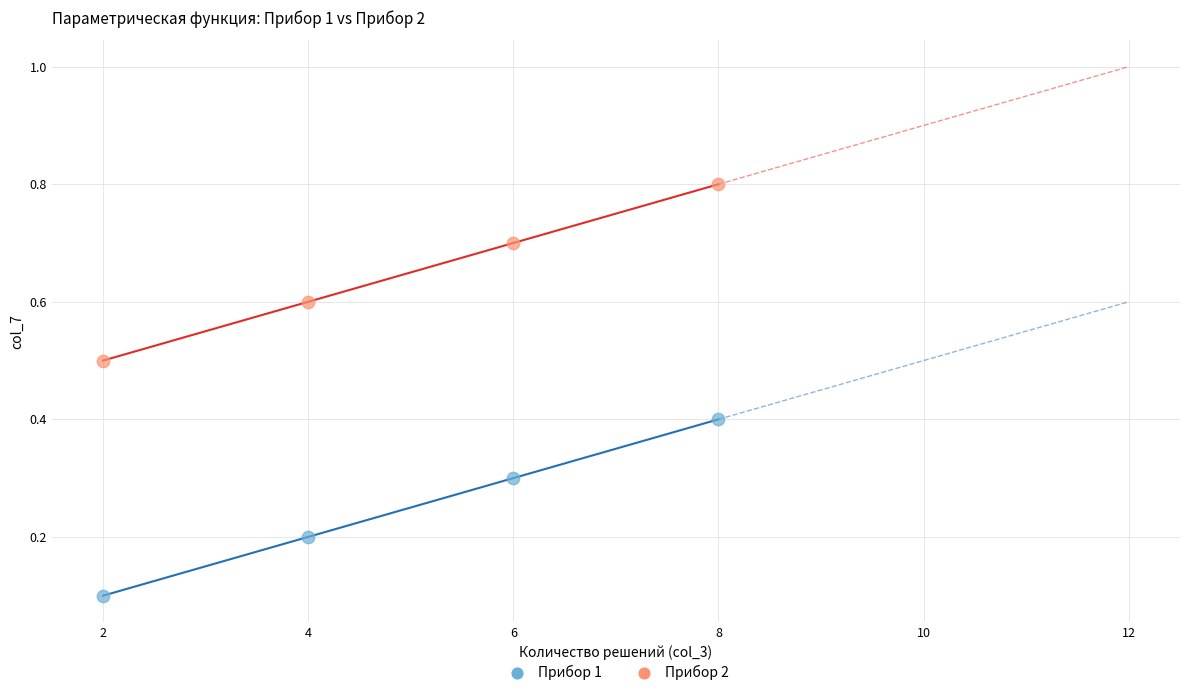

Which series reaches the maximum Y coordinate?

Прибор 2